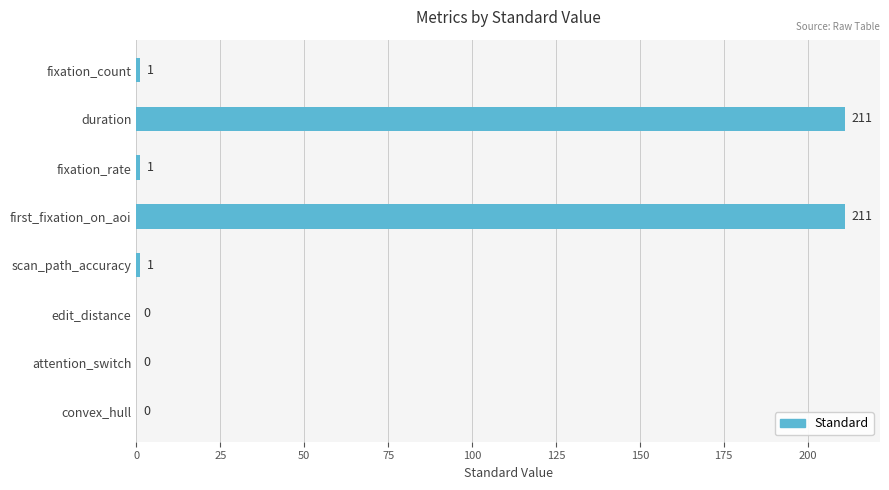

Reading top to bottom, what are all the values shown in this chart?

fixation_count=1	duration=211	fixation_rate=1	first_fixation_on_aoi=211	scan_path_accuracy=1	edit_distance=0	attention_switch=0	convex_hull=0